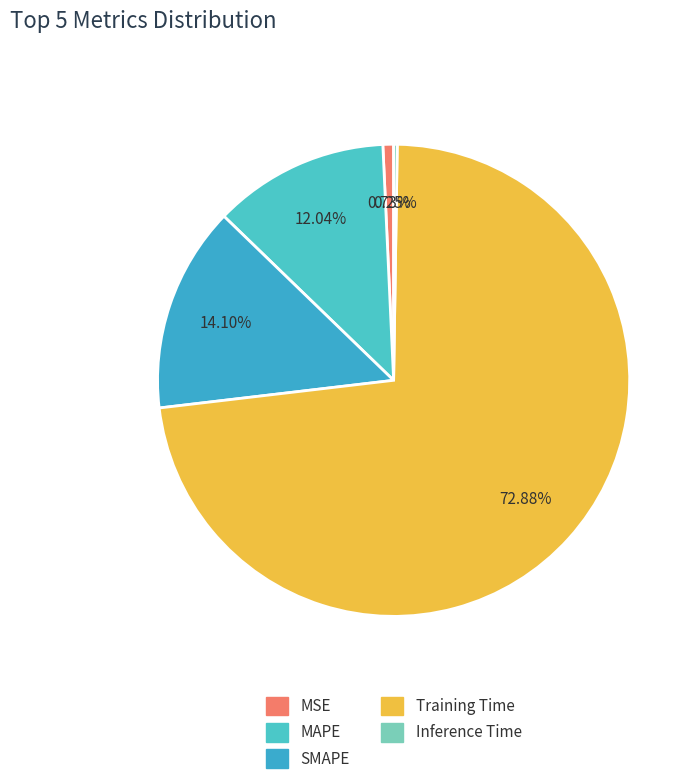

Count the number of slices in the pie.

5